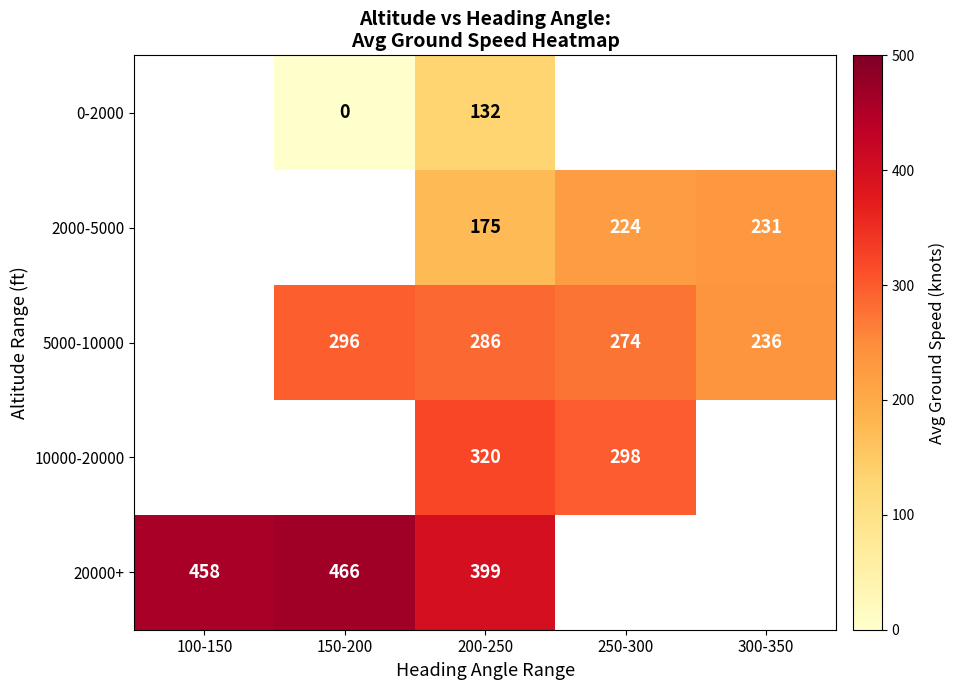

True or false: 2000-5000 has a value of 175 at 200-250.

True